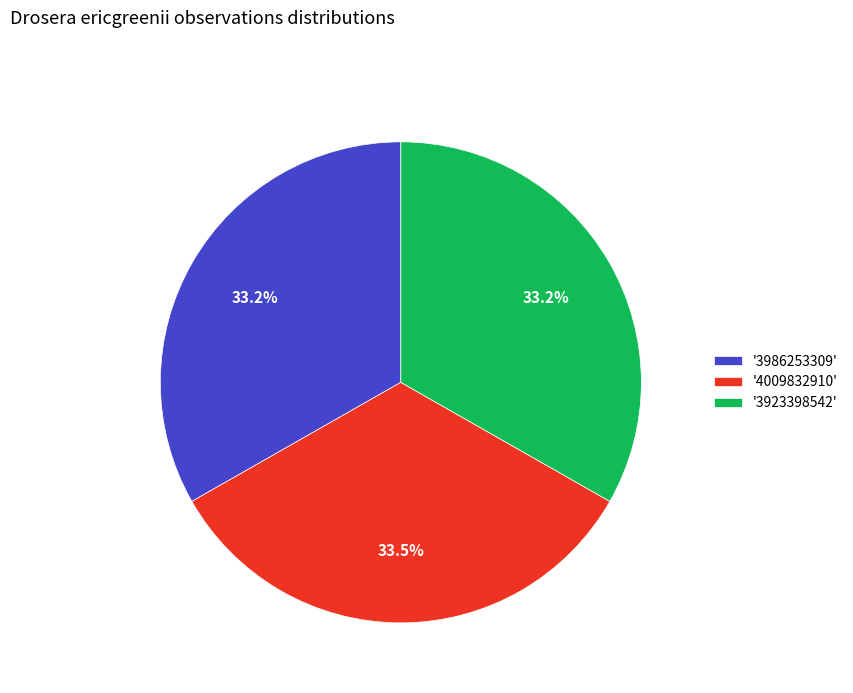

Is there any slice that represents more than half of the pie?

No